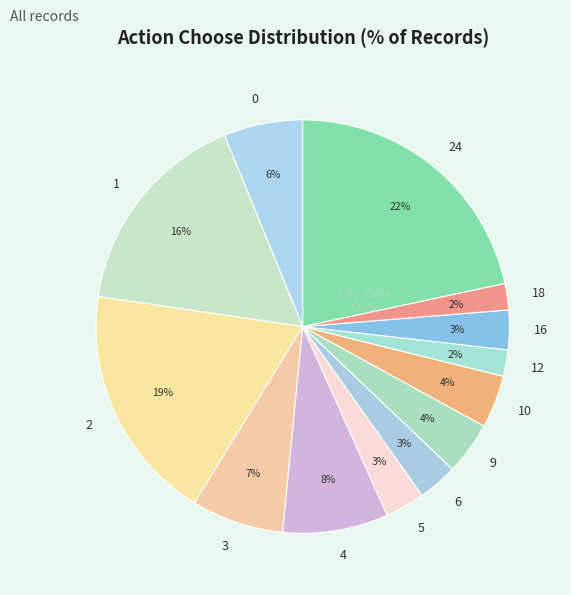

Which has a higher value, 12 or 4?

4